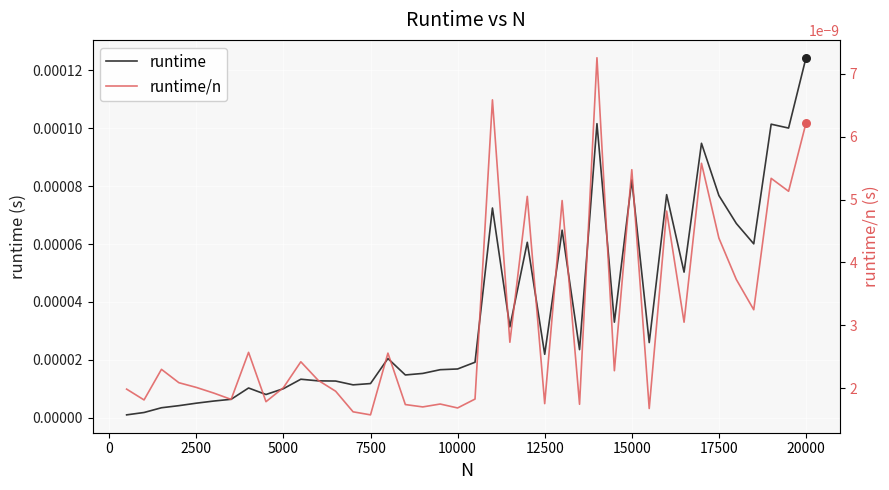

Is the value of runtime/n at 2500 greater than the value of runtime at 24?

No